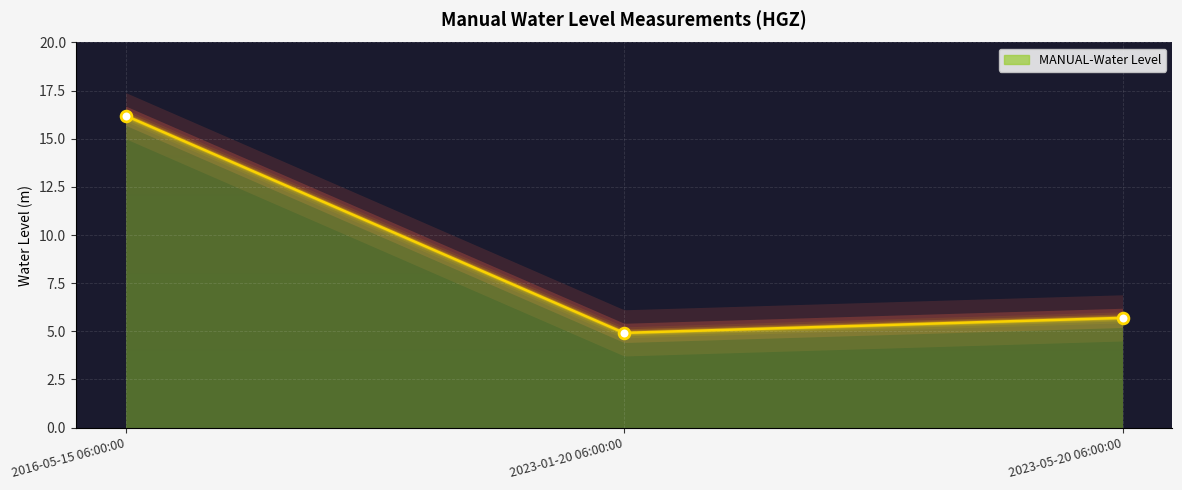

What Y value in the scatter plot is closest to 10?

5.7